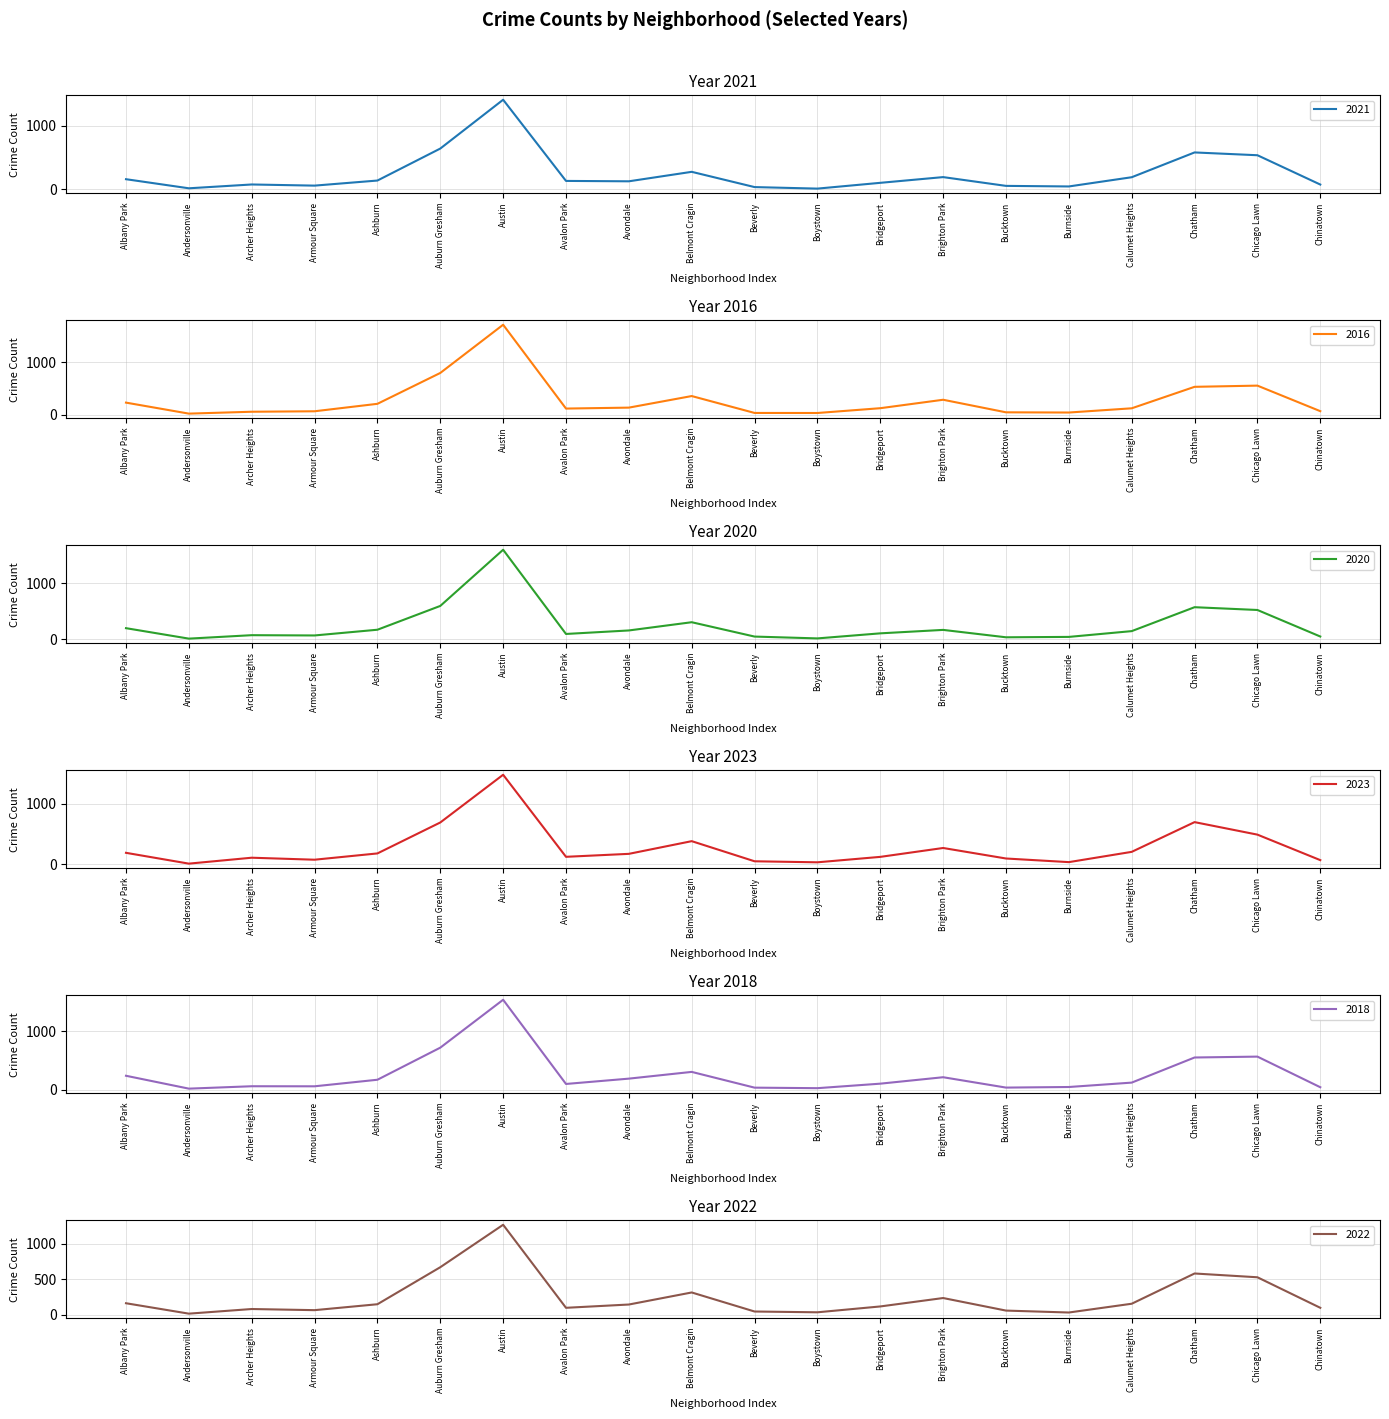

What is the spread (max minus min) of values at Ashburn?

67